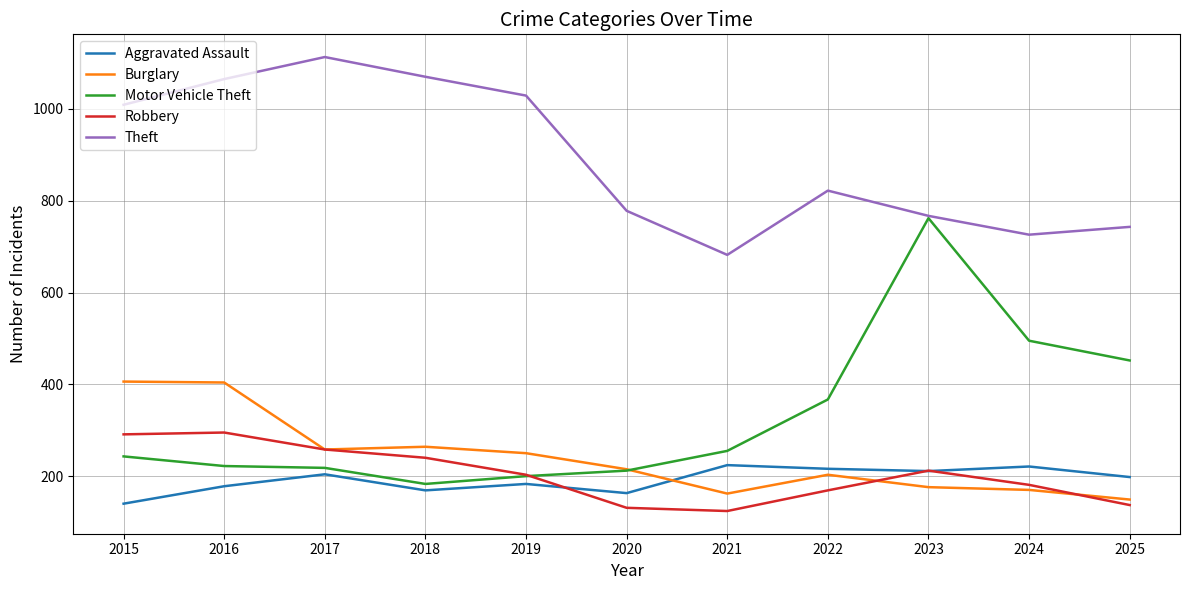

Which series ends up on top after the final intersection of Robbery and Aggravated Assault?

Aggravated Assault